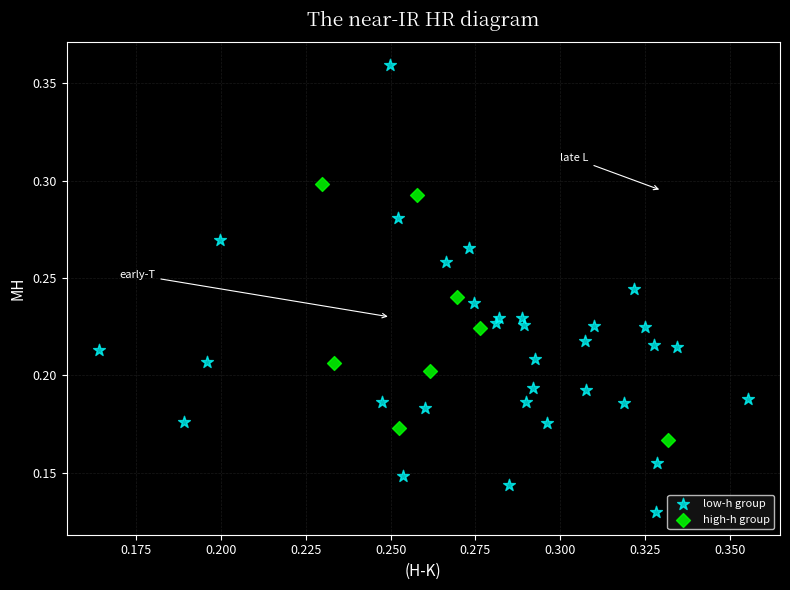

Which series contains the highest Y value?

low-h group